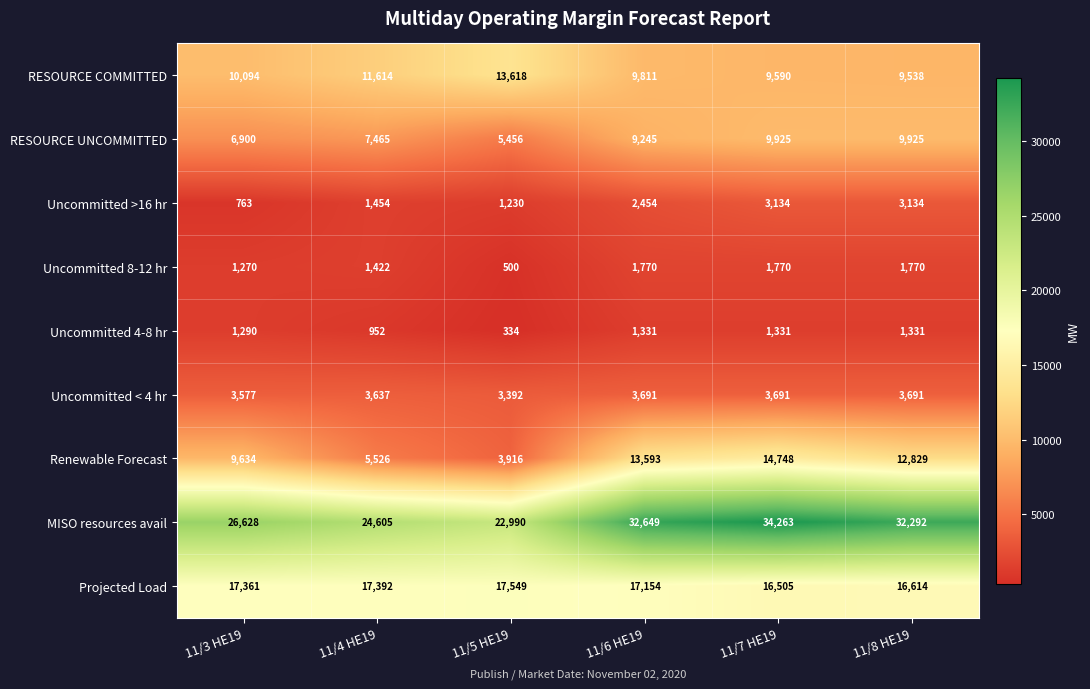

Which category has the highest value across all series?

11/7 HE19